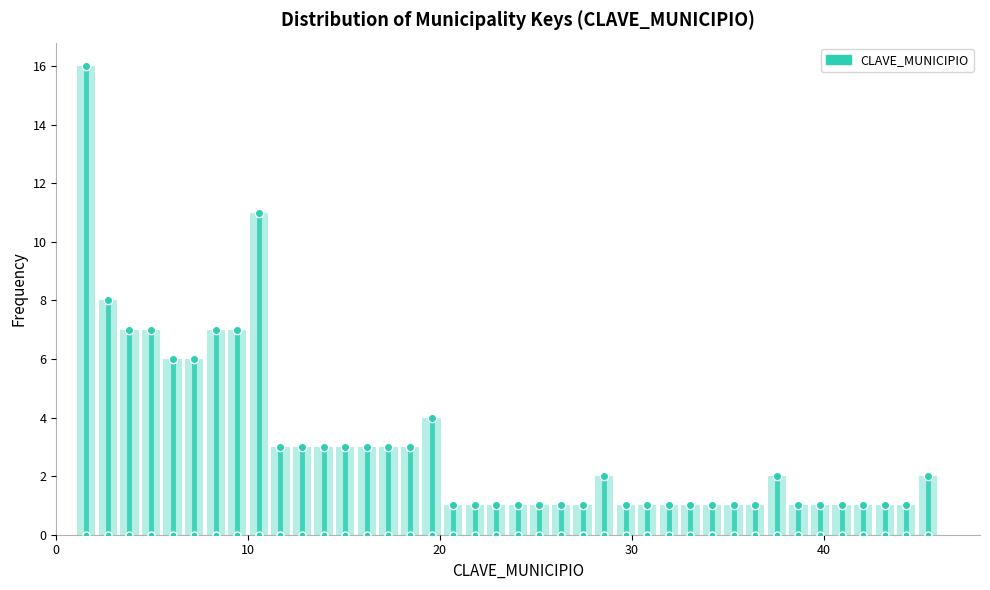

Around what value on the x-axis is the tallest bar? Give the approximate position of its centre, as read against the axis.

2